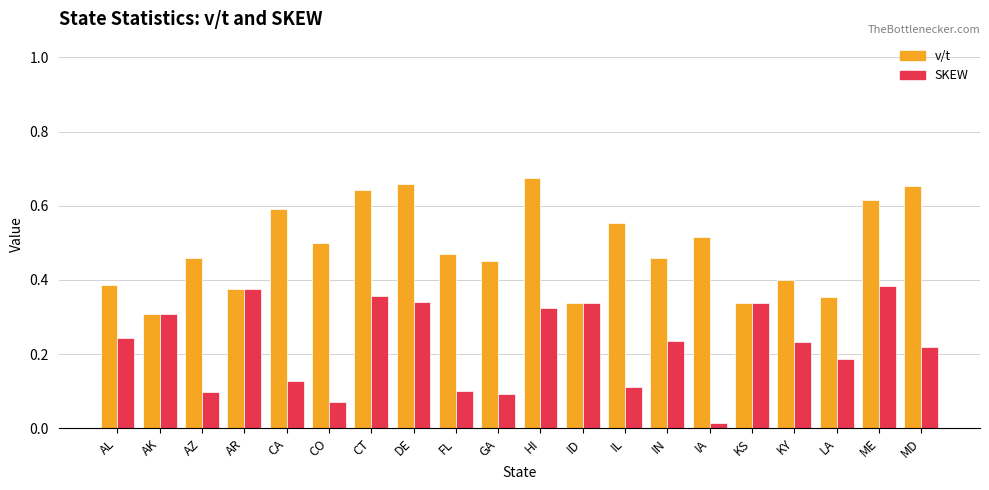

Does the chart contain stacked bars?

No